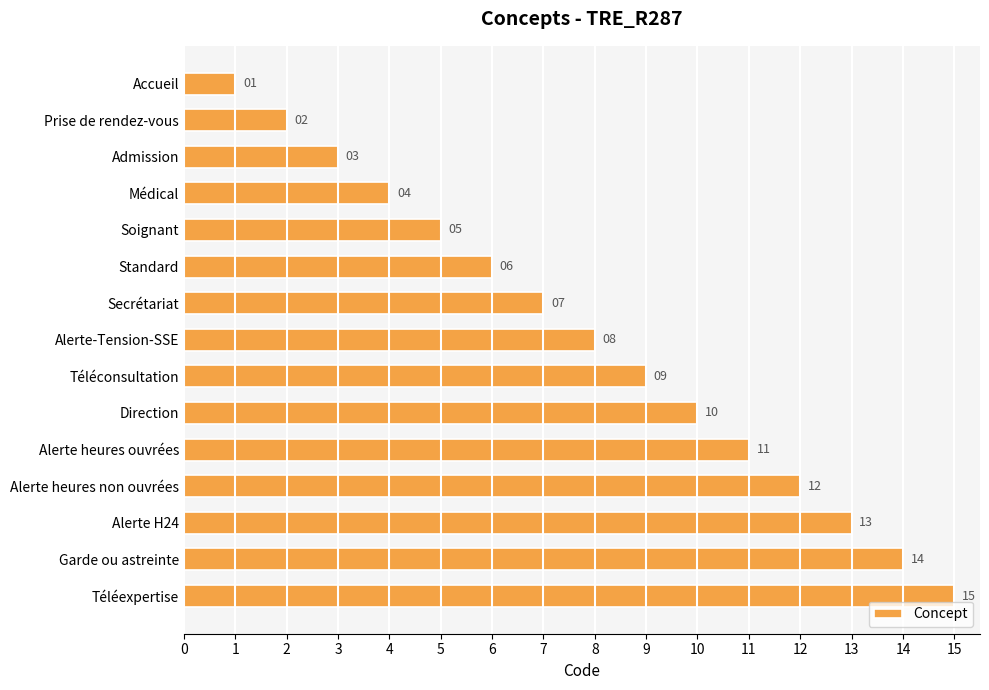

What is the difference between the second highest and minimum values?

13